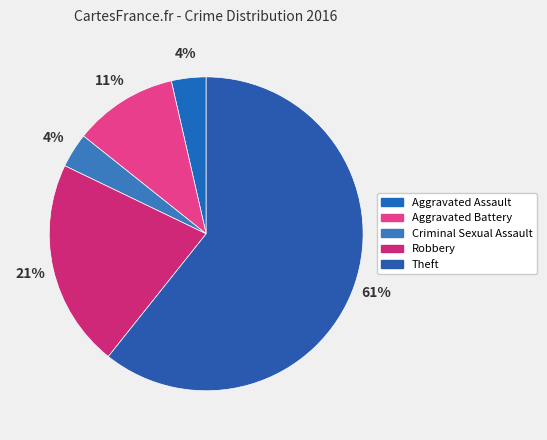

True or false: Robbery accounts for 36% of the total.

False